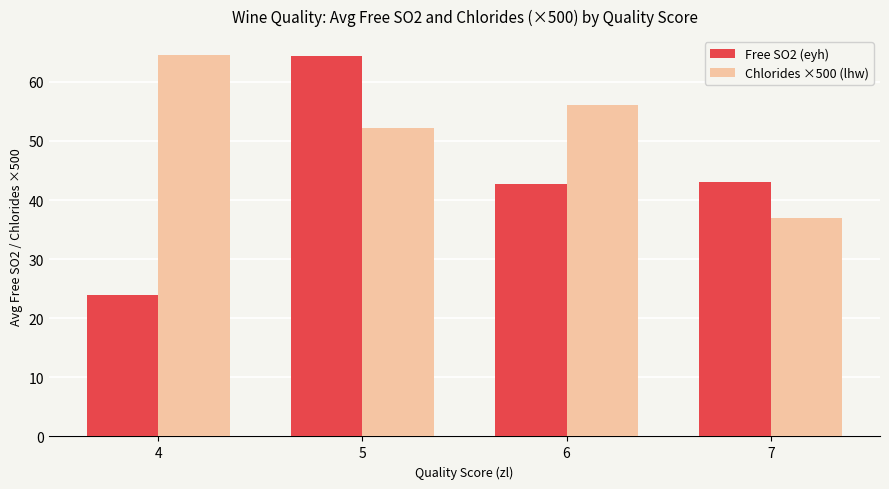

True or false: Chlorides ×500 (lhw) has a value of 8.6 at 7.

False